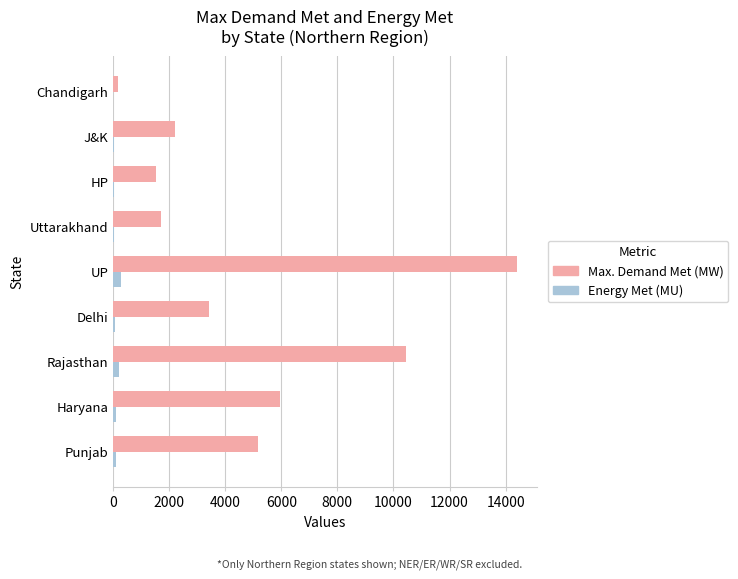

At which label is Max. Demand Met (MW) closest to 7300?

Haryana